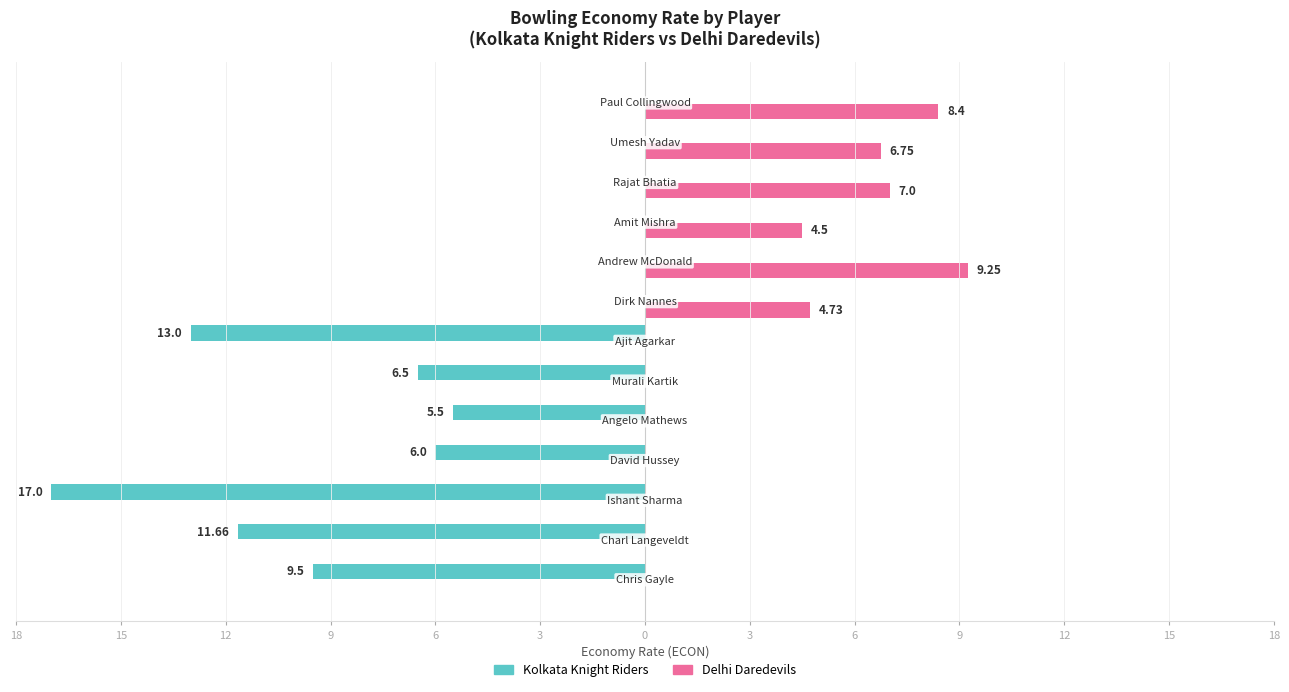

Reading left to right, list all the values displayed in this chart.

Kolkata Knight Riders: -9.5	-11.7	-17.0	-6.0	-5.5	-6.5	-13.0	0.0	0.0	0.0	0.0	0.0	0.0
Delhi Daredevils: 0.0	0.0	0.0	0.0	0.0	0.0	0.0	4.7	9.2	4.5	7.0	6.8	8.4